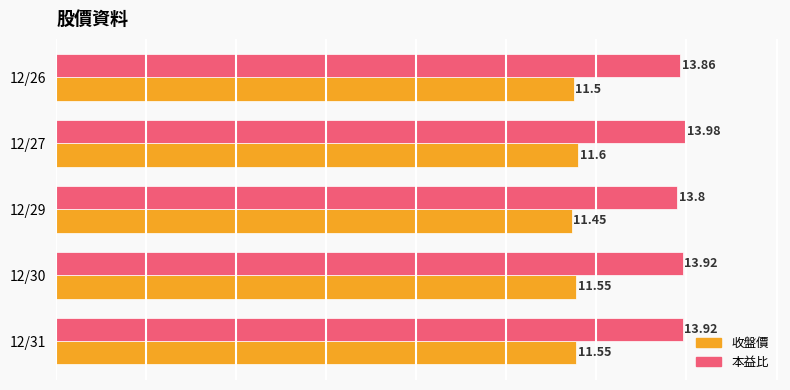

Between 12/30 and 12/26, which series saw the biggest shift?

本益比